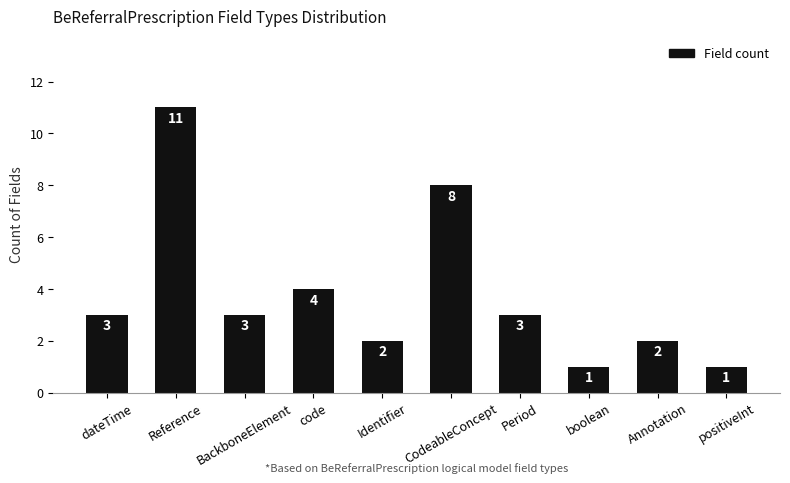

What is the value of the 8th bar from the left?

1